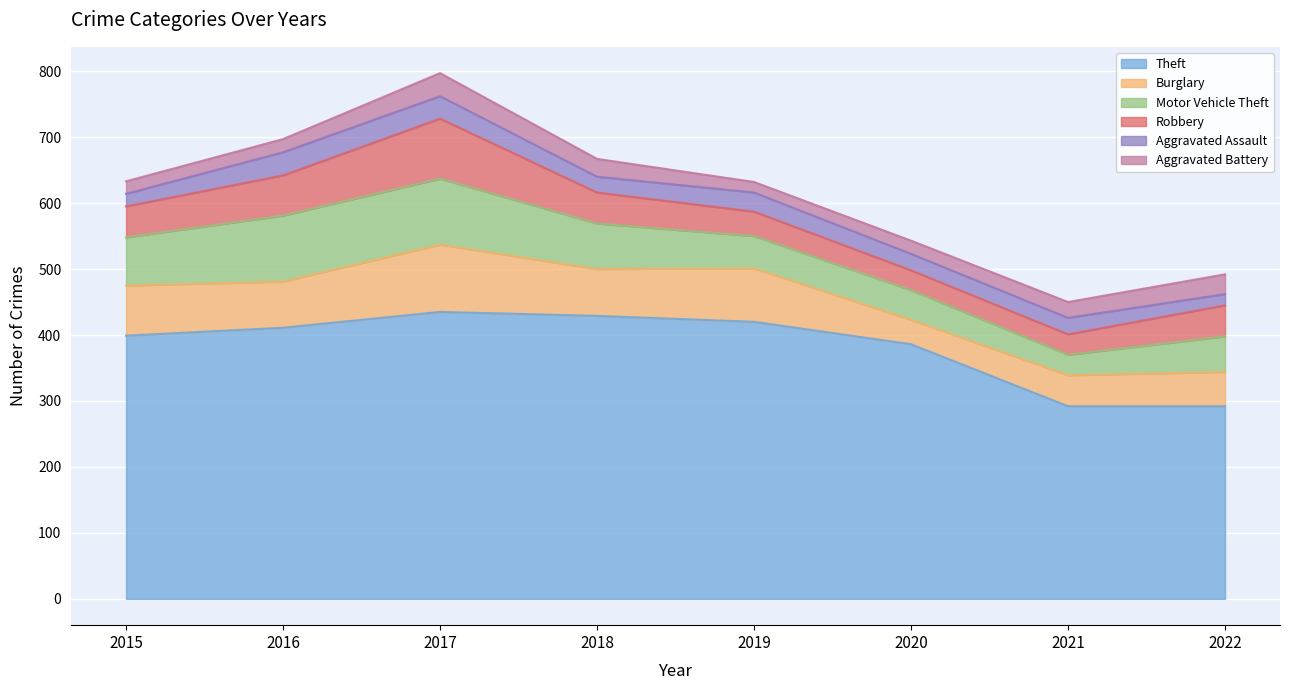

True or false: Motor Vehicle Theft has more than 1 points higher than both neighbors.

False